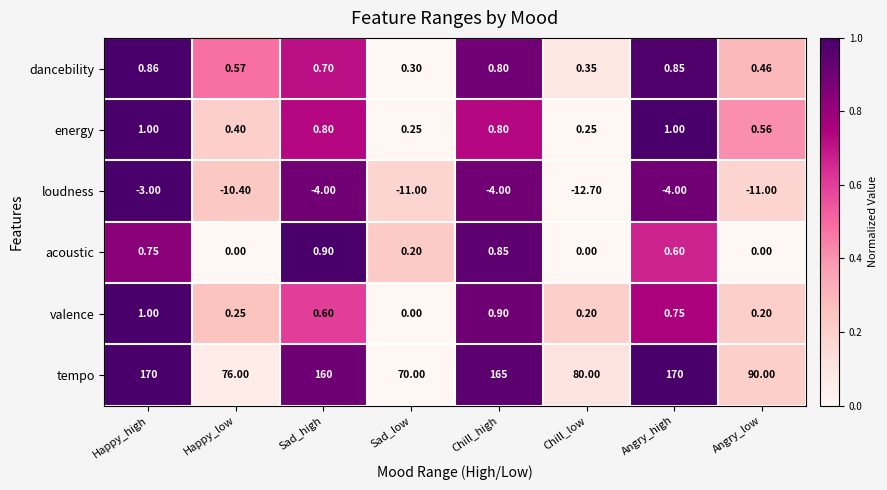

Where does the tempo series first go above 160?

Happy_high